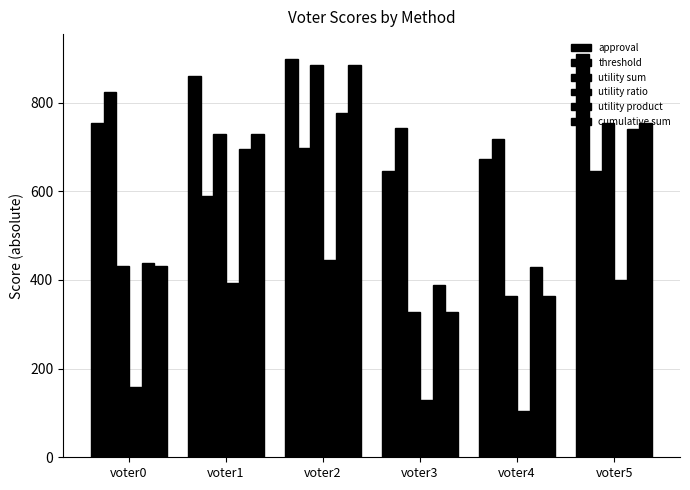

At voter1, list the series in order from smallest to largest.

utility ratio, threshold, utility product, utility sum, cumulative sum, approval